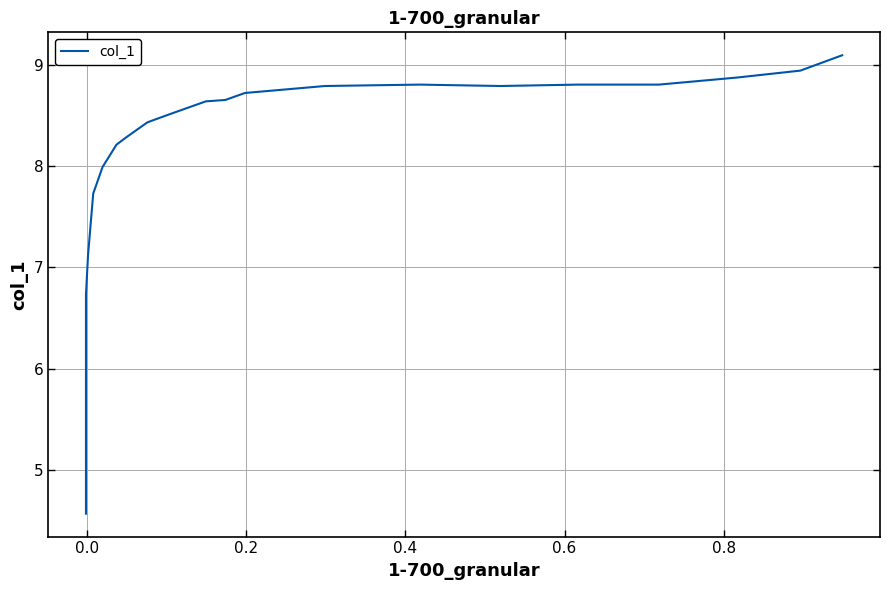

What is the sum of all values?

178.7